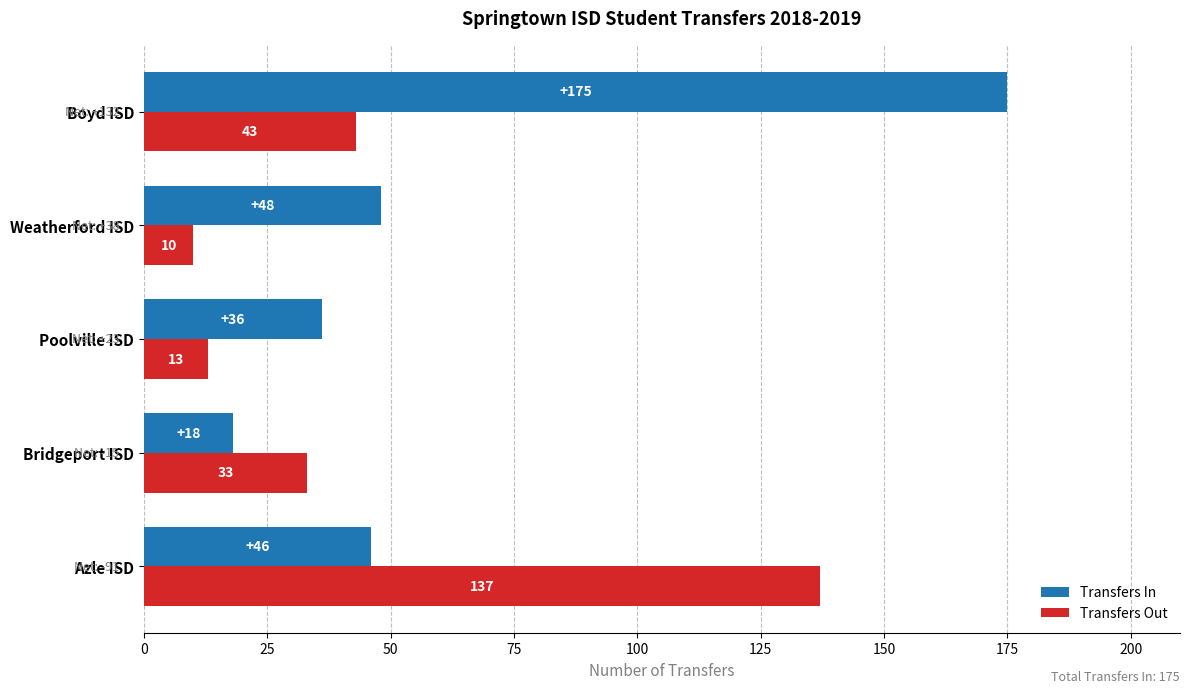

What value does the Transfers Out series have at Poolville ISD, to the nearest 5?

15